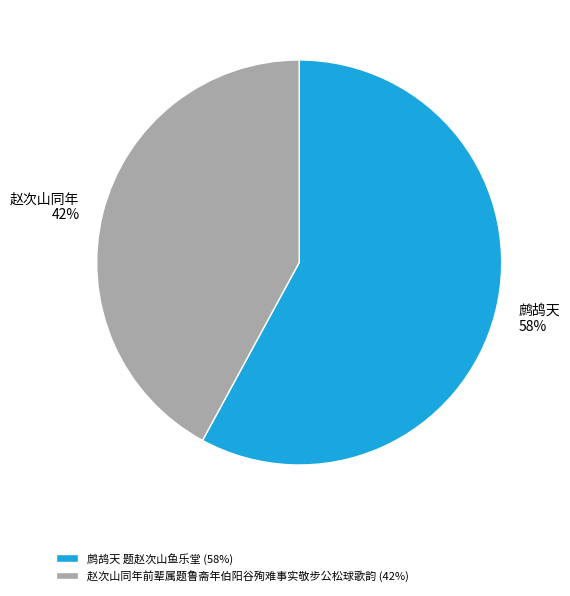

Between 鹧鸪天 题赵次山鱼乐堂 and 赵次山同年前辈属题鲁斋年伯阳谷殉难事实敬步公松球歌韵, which is larger?

鹧鸪天 题赵次山鱼乐堂